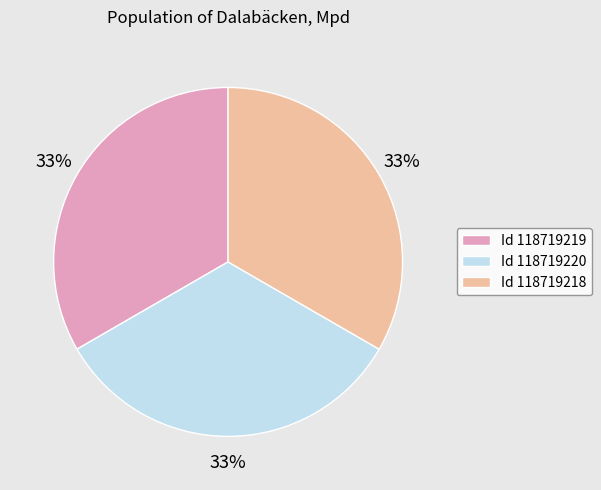

Approximately how many times larger is the value at Id 118719219 compared to Id 118719220?

1.0